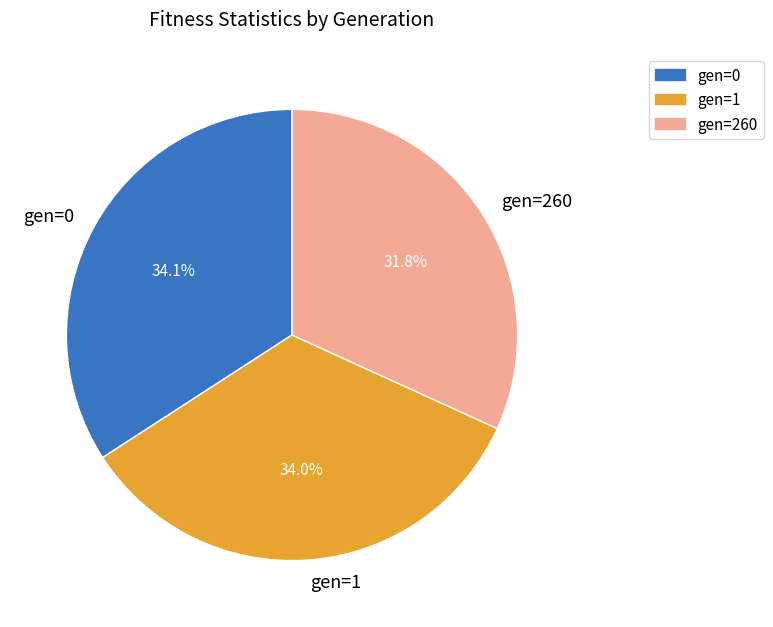

What percentage is the gen=1 slice, to the nearest percent?

34%